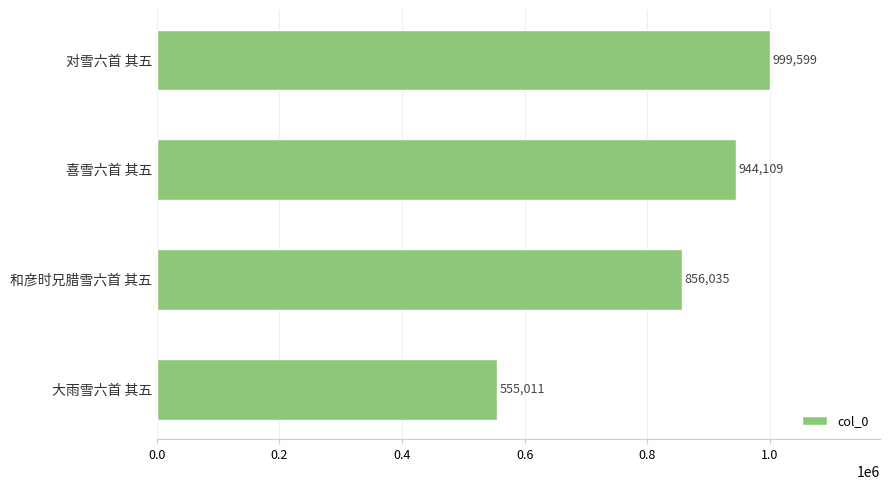

The value at 对雪六首 其五 is 577308. True or false?

False